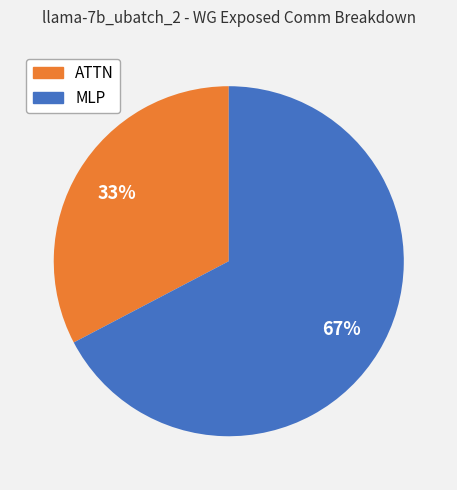

True or false: ATTN accounts for 46% of the total.

False